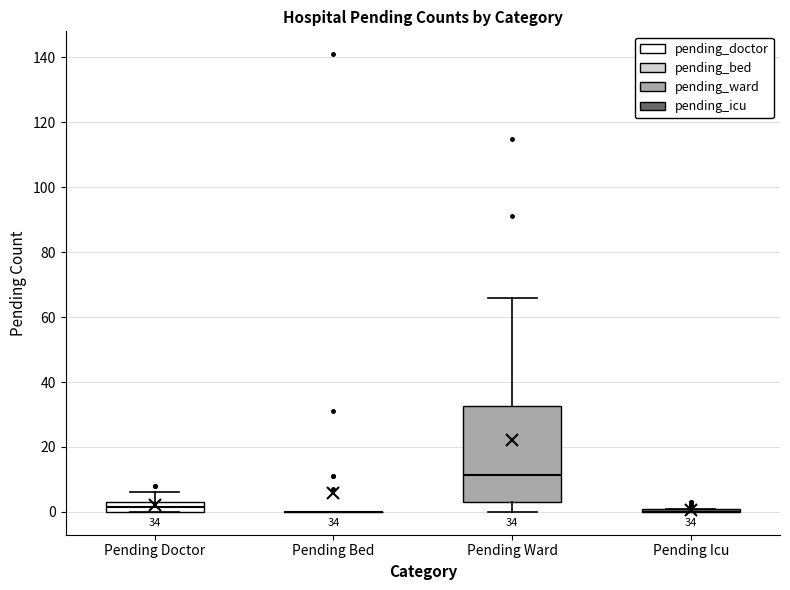

Which box is the tallest, from its lower edge to its upper edge?

Pending Ward